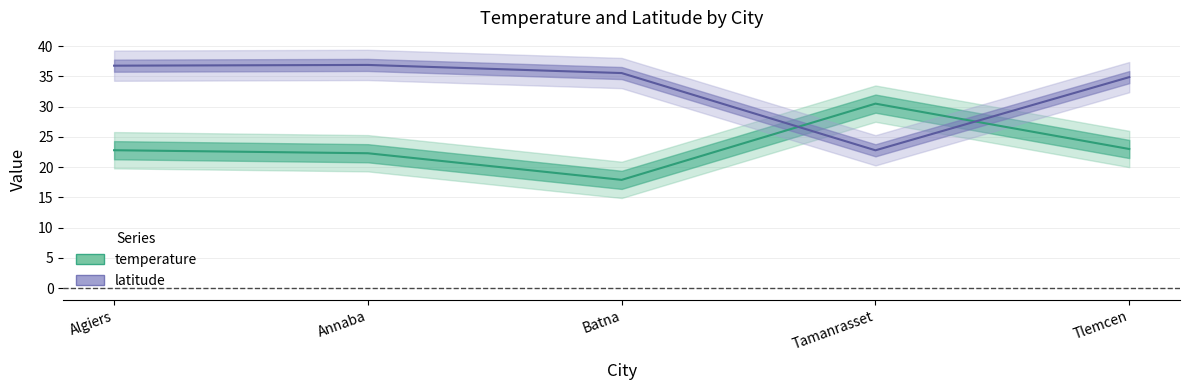

How many data points in latitude are less than 35?

2